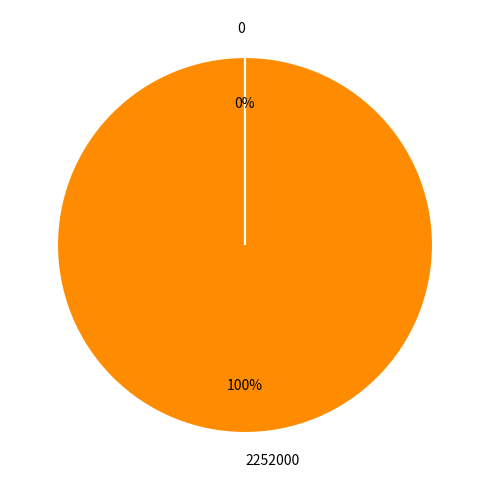

Is there any slice that represents more than half of the pie?

Yes